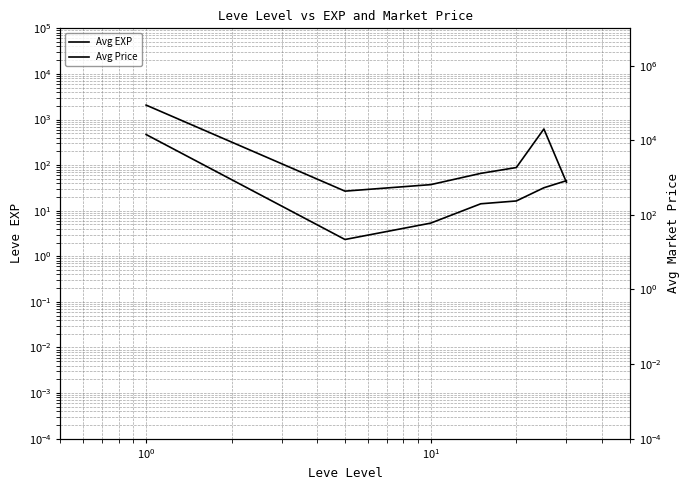

The Avg Price series shows 159.9 at $\mathdefault{10^{-1}}$. True or false?

False